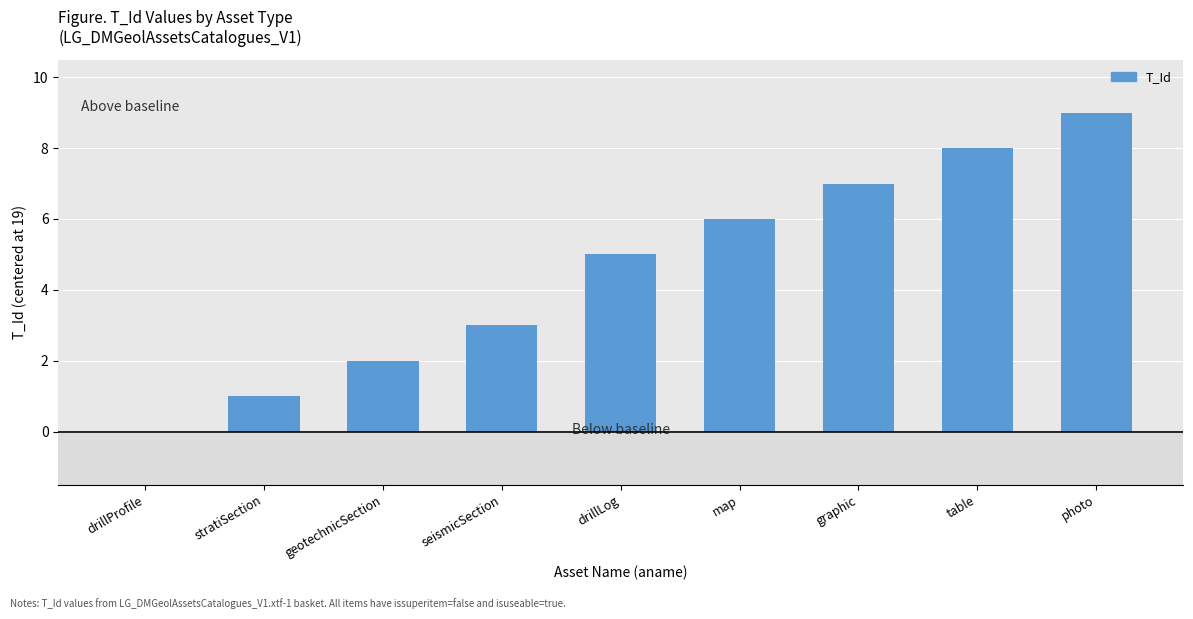

What is the maximum value shown in the chart?

9